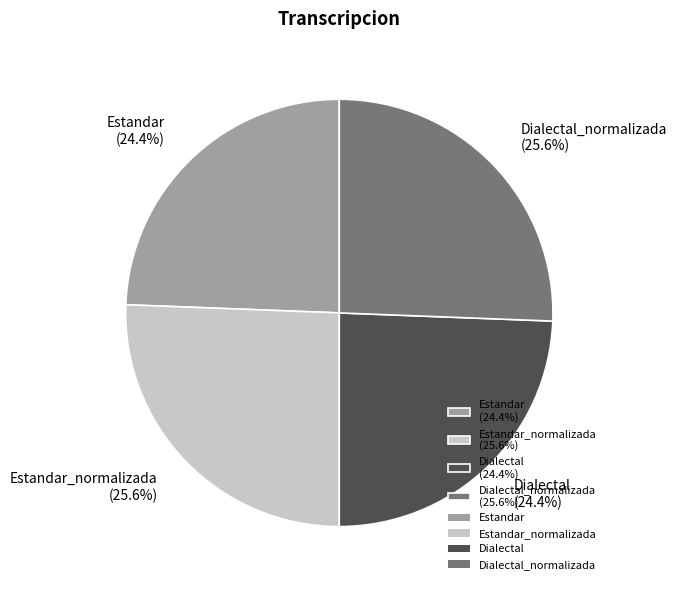

How much of the chart is everything except Estandar_normalizada (25.6%)?

74.4%